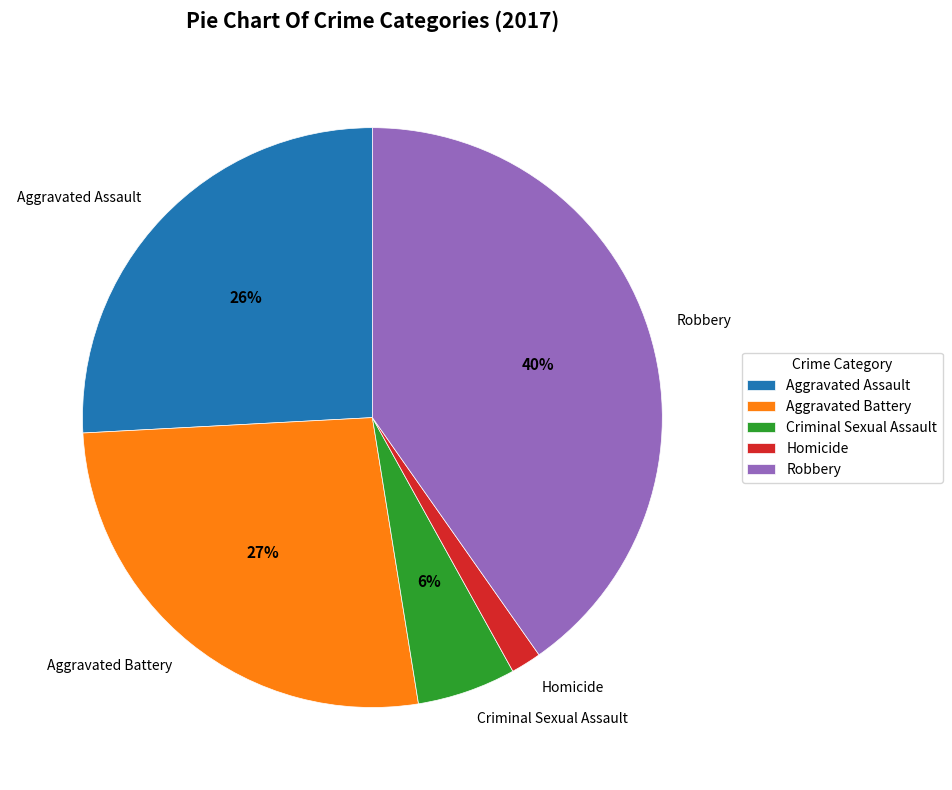

How many slices are in this pie chart?

5